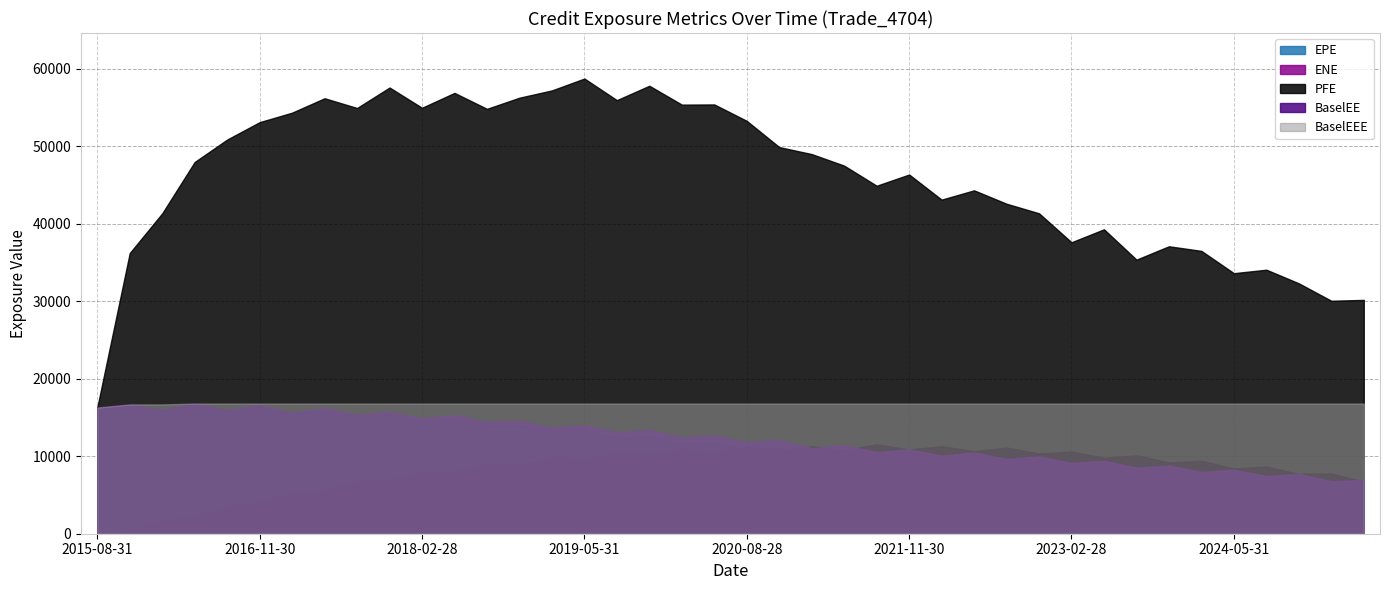

What is the highest value of the EPE series?

16723.0